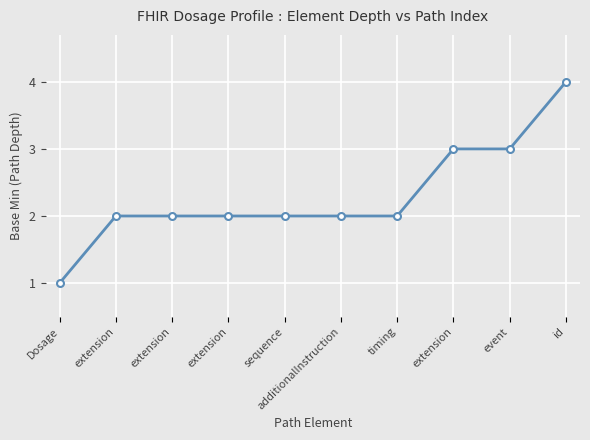

Which label corresponds to the smallest value in the chart?

Dosage